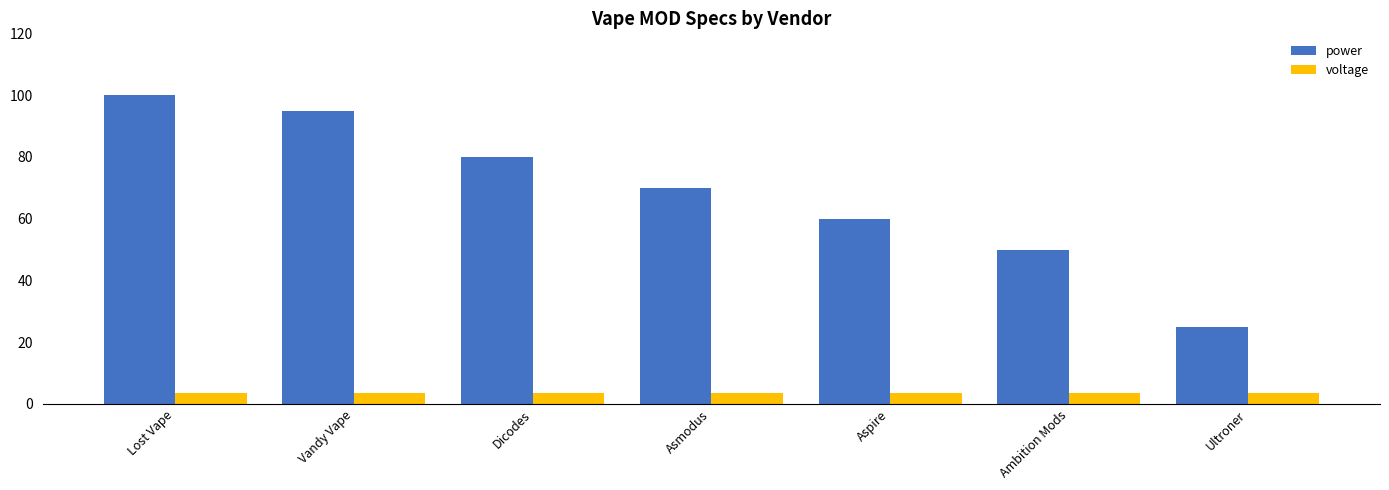

What is the minimum value for voltage?

3.7